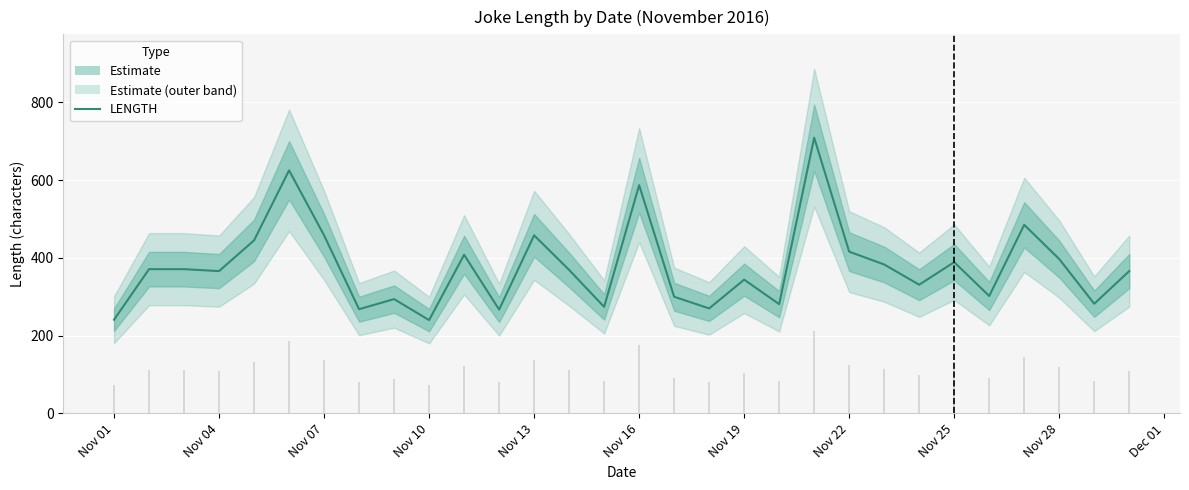

Reading right to left, what are all the values shown in this chart?

366	282	397	485	302	389	331	383	416	709	281	344	270	300	587	274	369	458	267	408	240	294	268	458	625	445	366	371	371	241